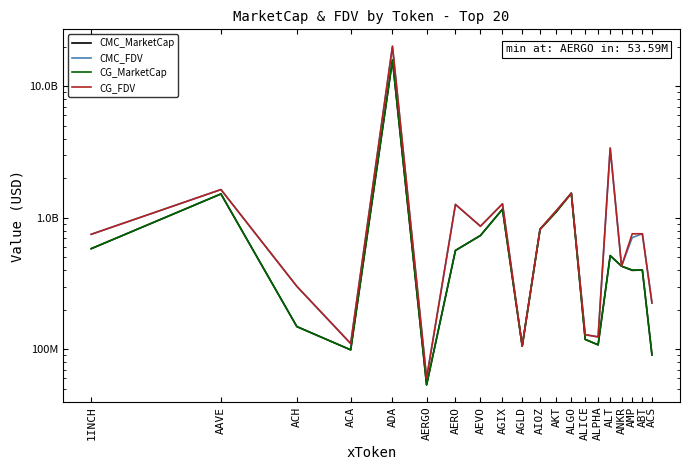

True or false: CG_FDV has a value of 1133693286 at AKT.

True